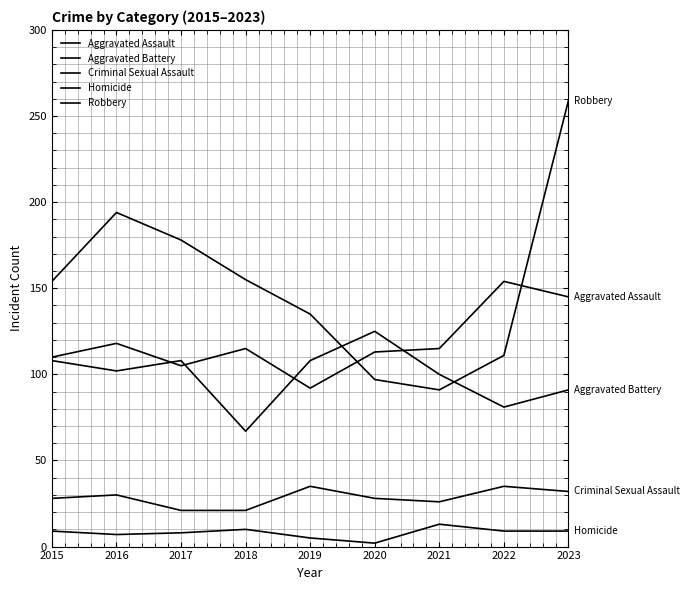

True or false: Aggravated Battery and Criminal Sexual Assault intersect in this chart.

False